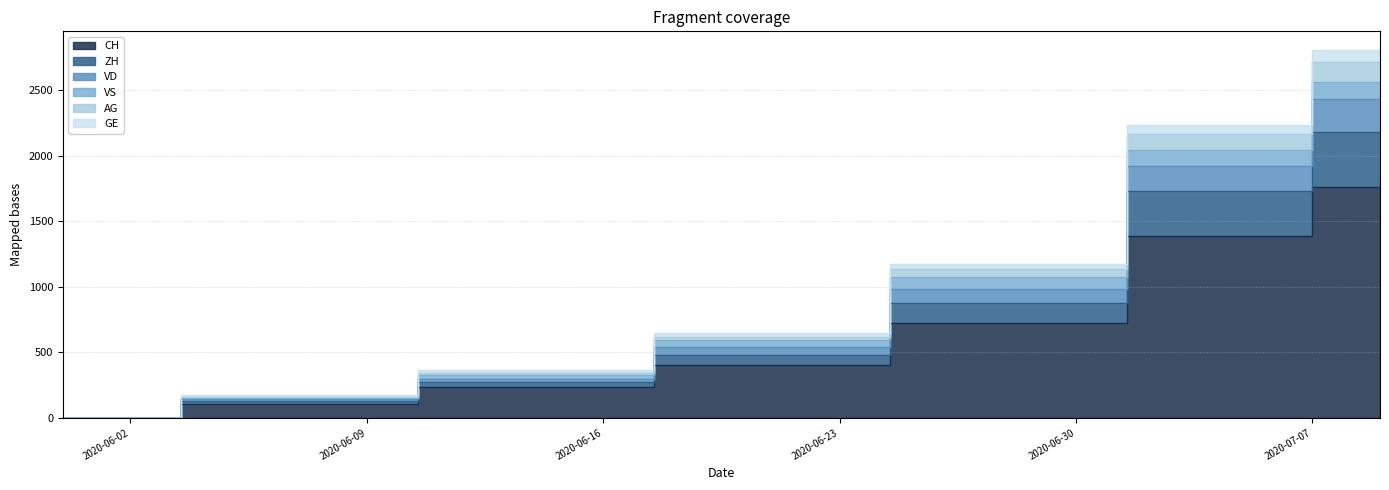

What is the highest value of the GE series?

2807